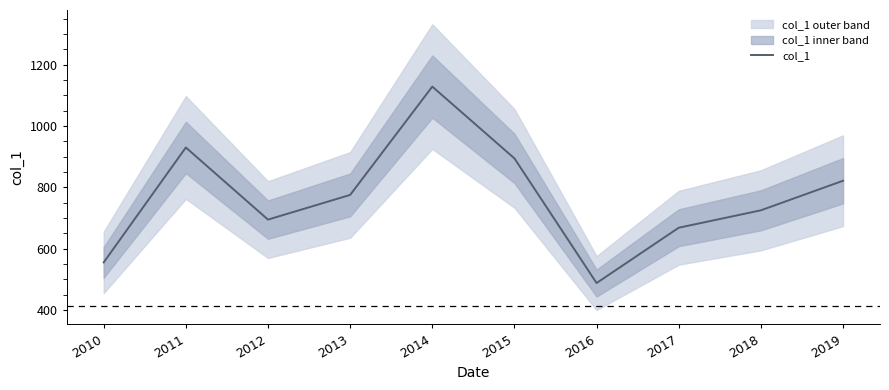

True or false: the data shows 694.9 at 2012.

True